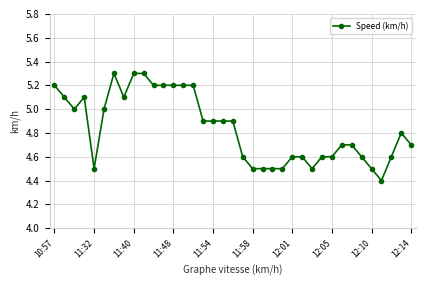

True or false: the data has more than 2 interior local peaks.

True